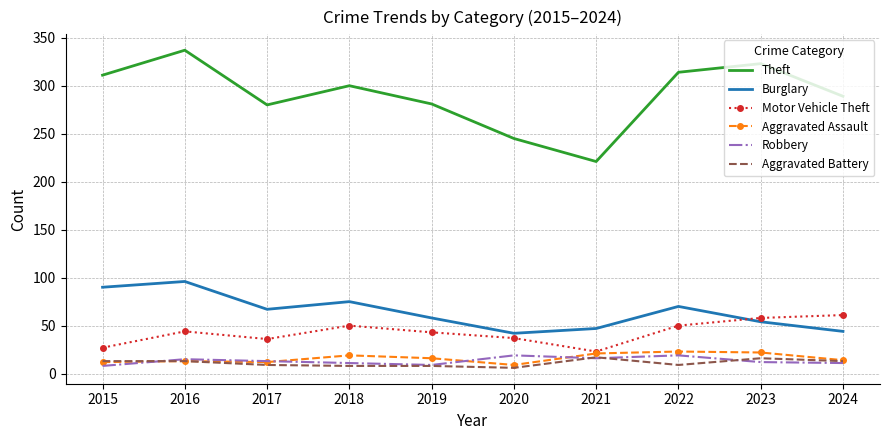

True or false: Aggravated Assault has a value of 6 at 2023.

False